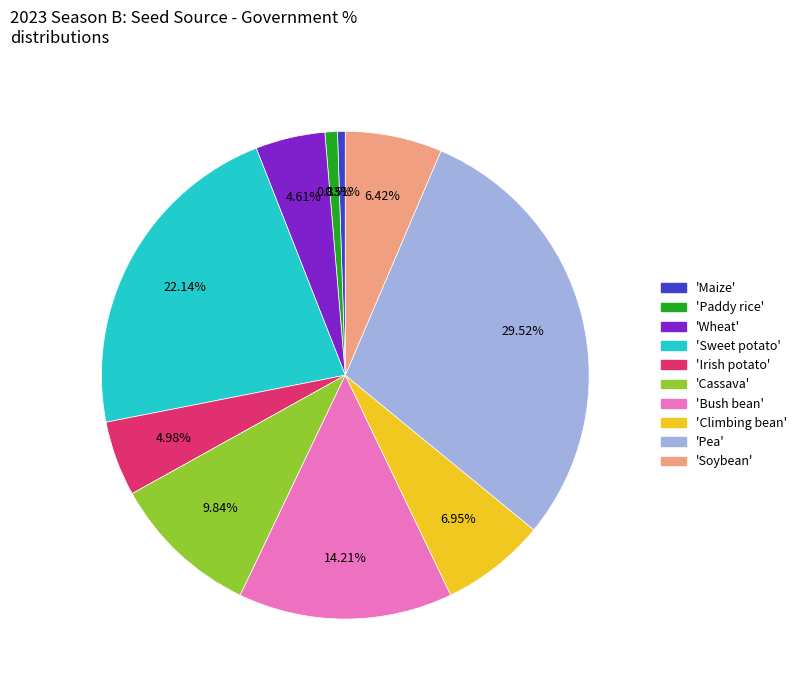

Is there any slice that represents more than half of the pie?

No